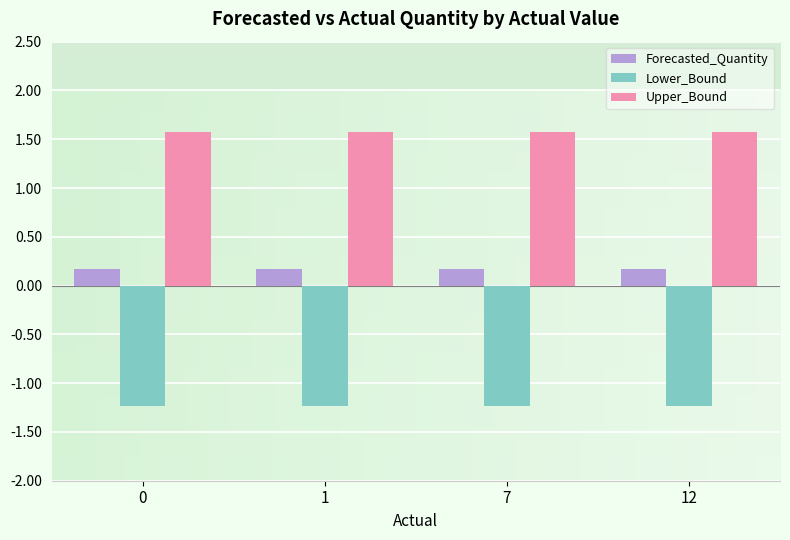

The value of Lower_Bound at 0 is -1.2. True or false?

True